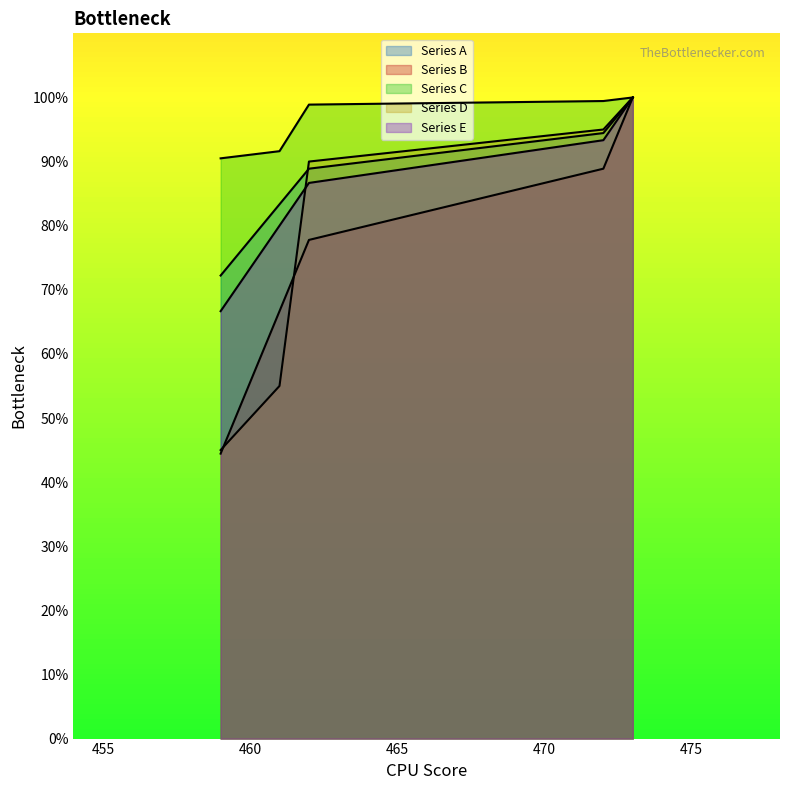

True or false: Series E has more than 0 interior local peaks.

False